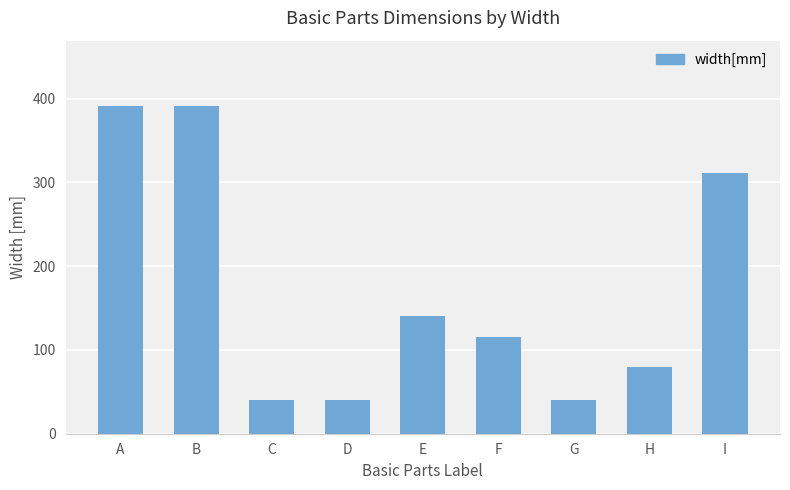

What is the difference between the second highest and minimum values?

351